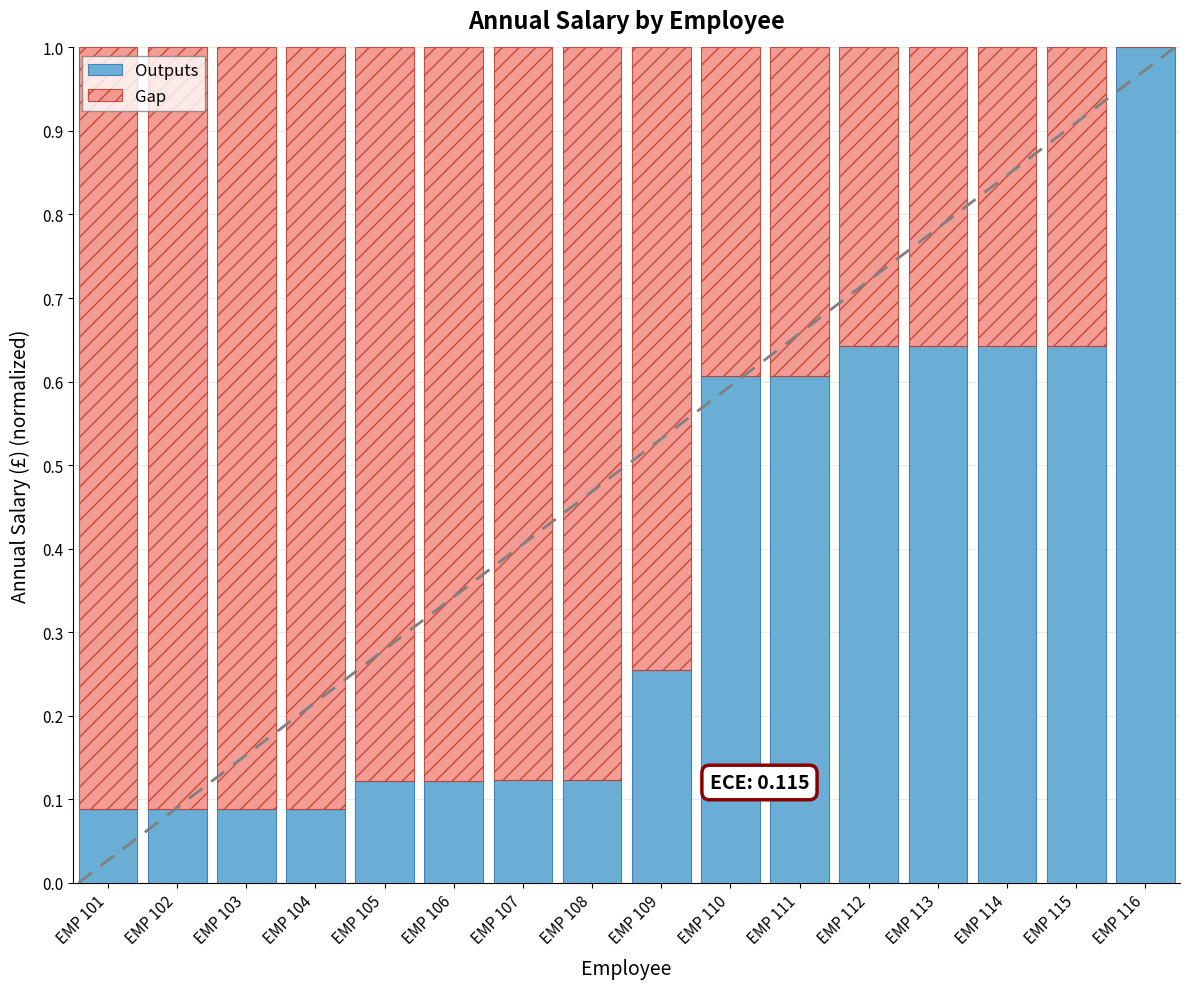

What are all the series names shown in the legend?

Outputs, Gap